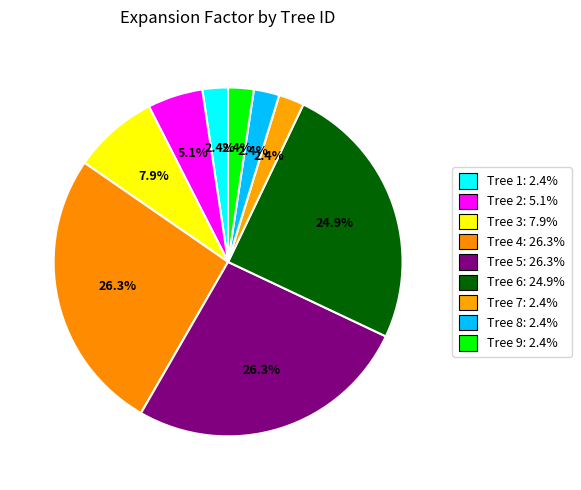

What is the smallest slice in the pie chart?

Tree 1